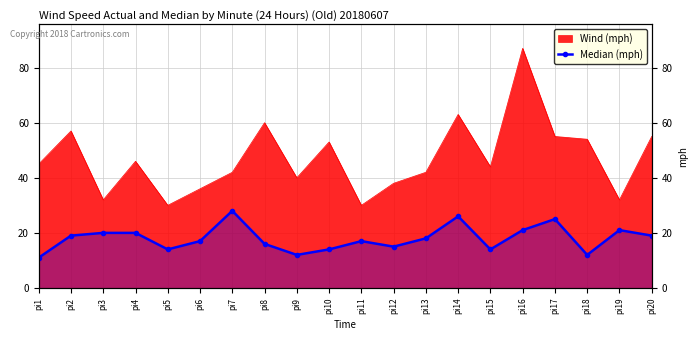

How many interior local peaks (higher than both neighbors) does the data have?

5